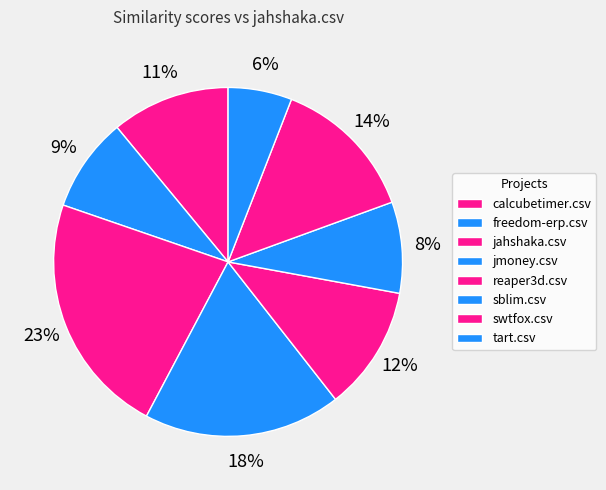

How many slices are in this pie chart?

8